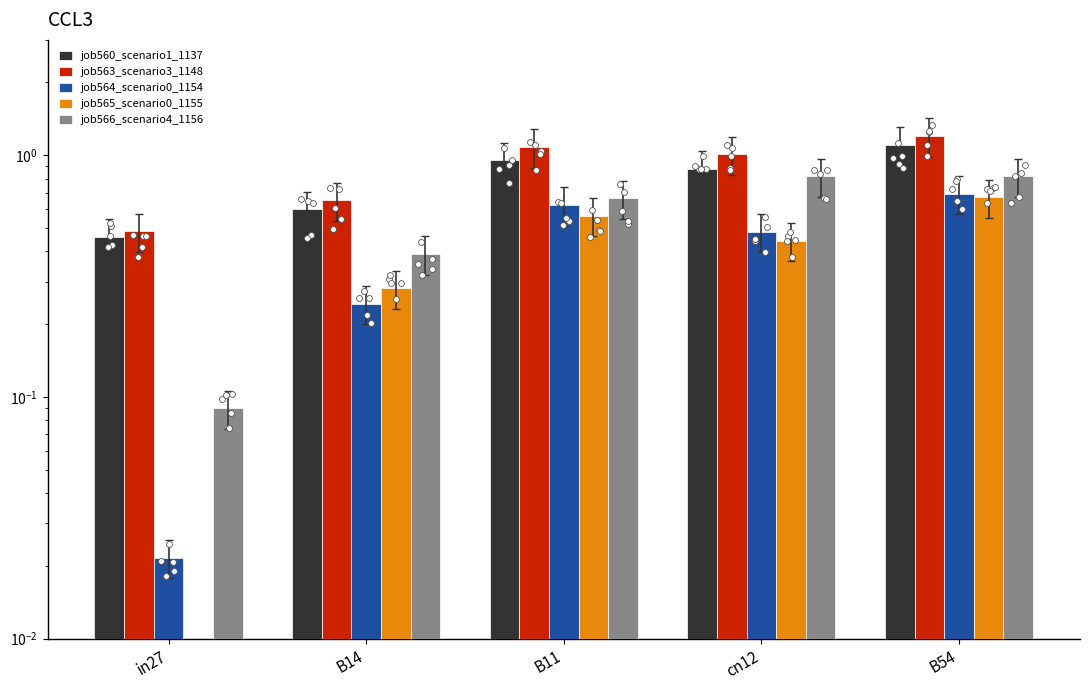

Which series has the largest total across all categories?

job563_scenario3_1148